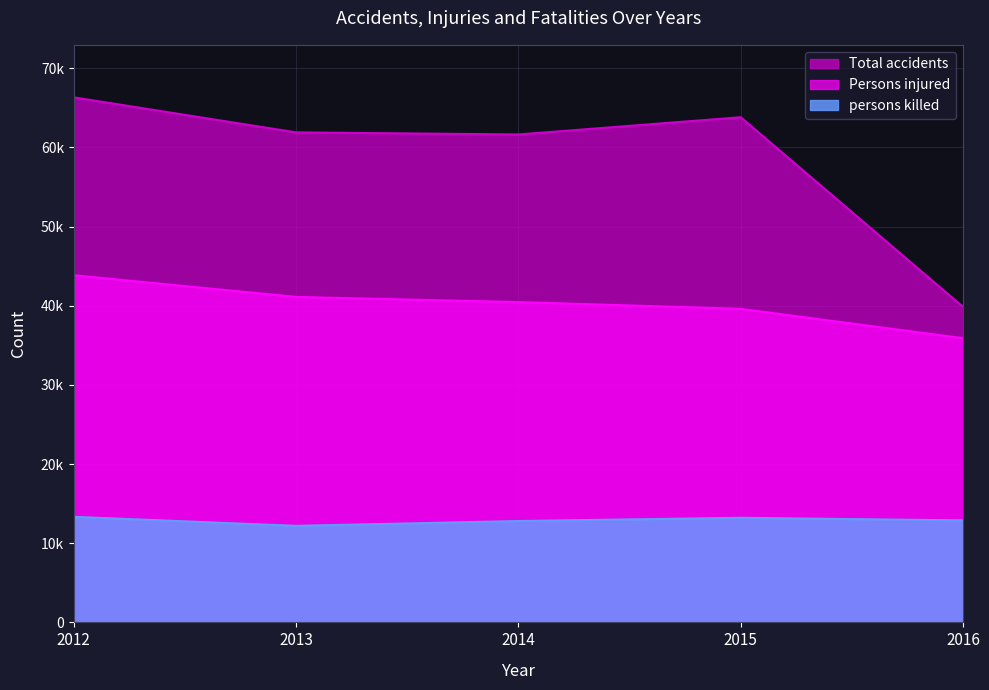

What are all the series names shown in the legend?

Total accidents, Persons injured, persons killed